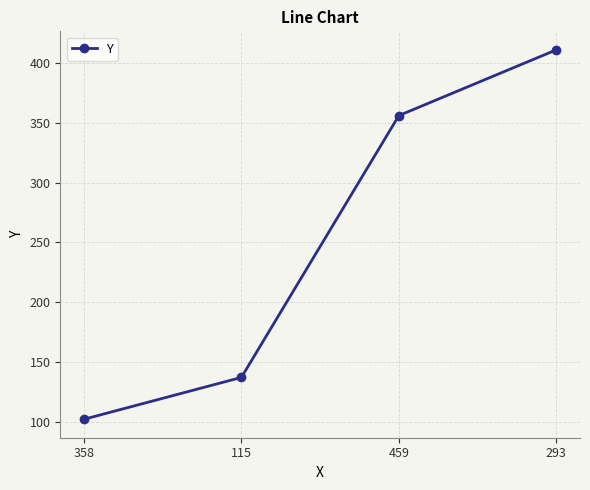

Reading left to right, transcribe all the data shown in this chart.

358=102	115=137	459=356	293=411